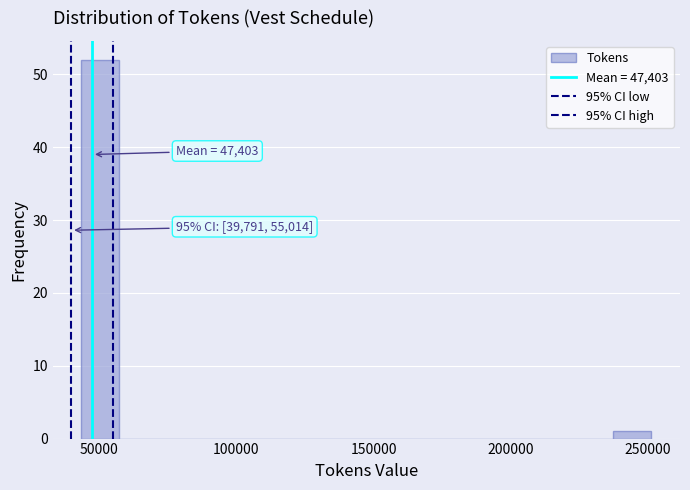

Around what value on the x-axis is the tallest bar? Give the approximate position of its centre, as read against the axis.

50000